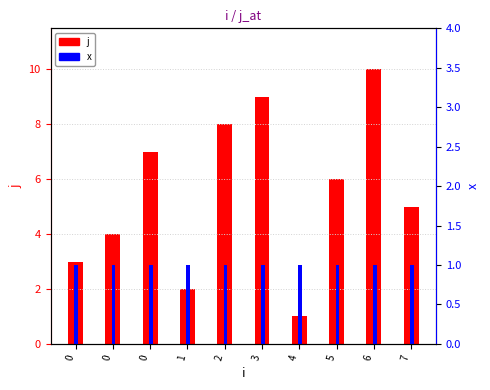

Read the j value at 0.

3